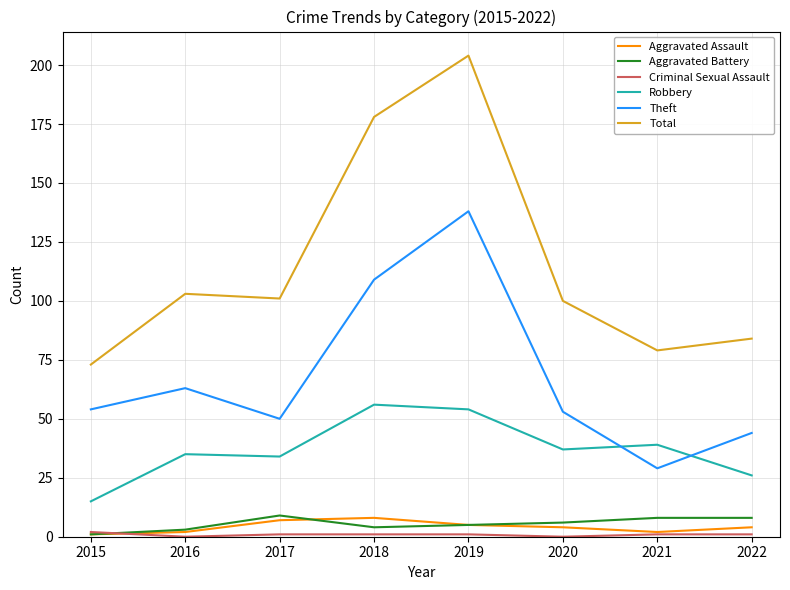

True or false: Aggravated Battery and Aggravated Assault cross at least once.

True